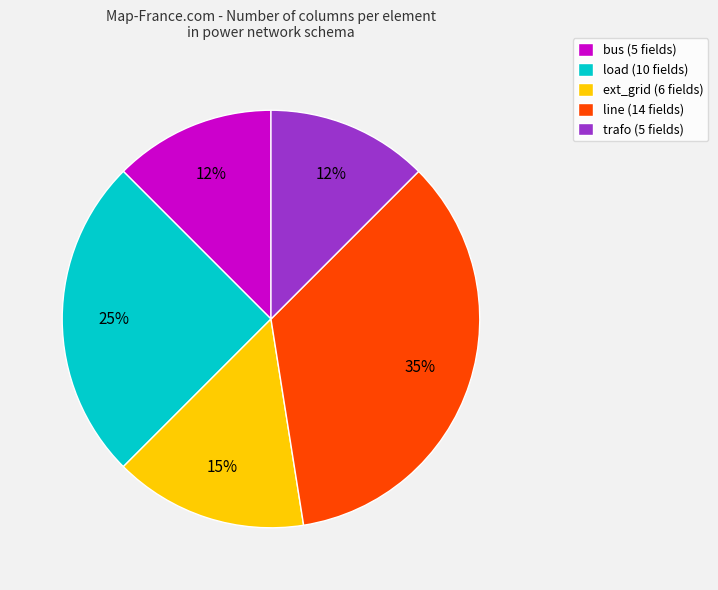

True or false: trafo accounts for 12% of the total.

True